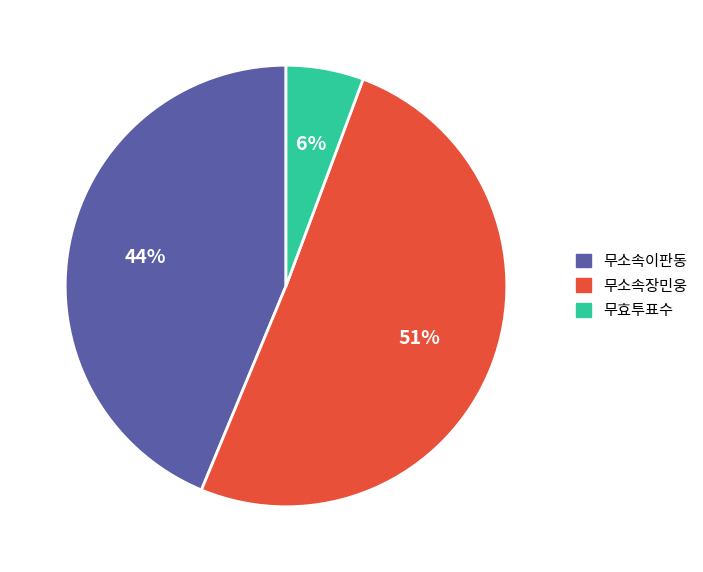

True or false: 무소속이판동 accounts for 44% of the total.

True